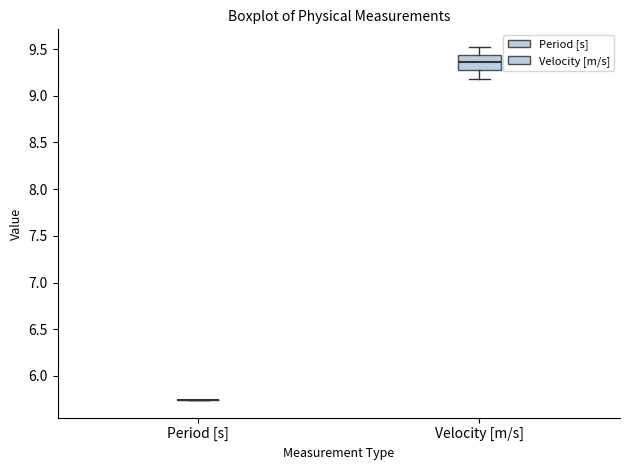

Comparing the boxes themselves (not the whiskers), which one is the tallest?

Velocity [m/s]